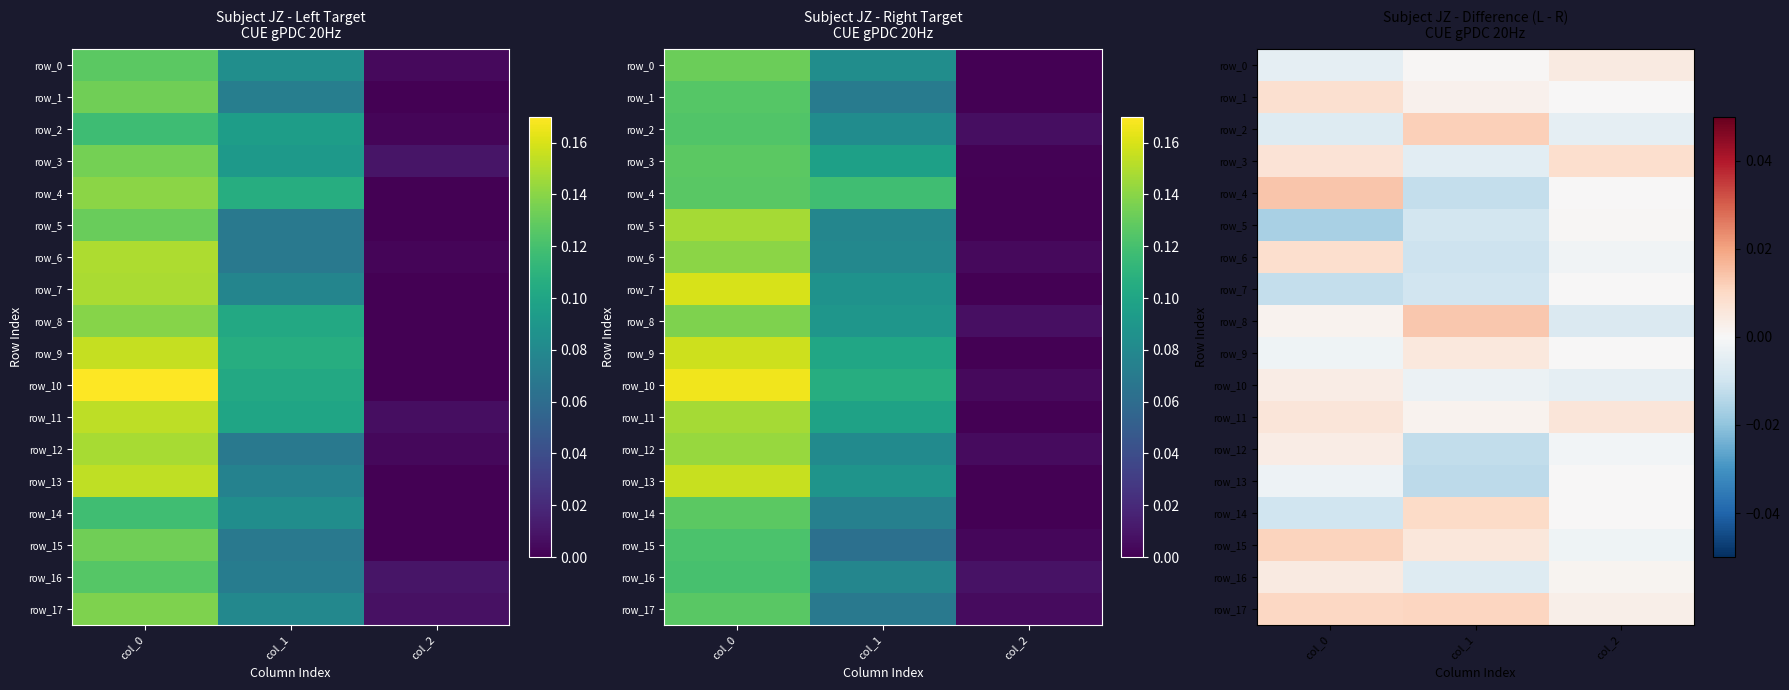

The row_1 series shows 0.0 at col_2. True or false?

True